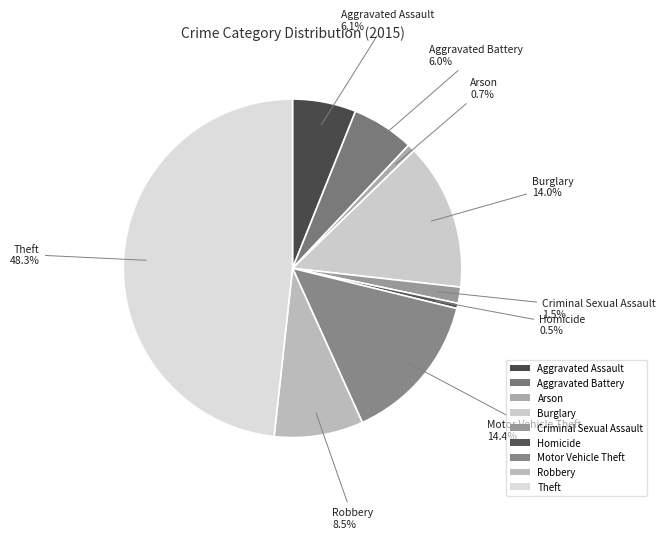

True or false: Arson accounts for 7% of the total.

False